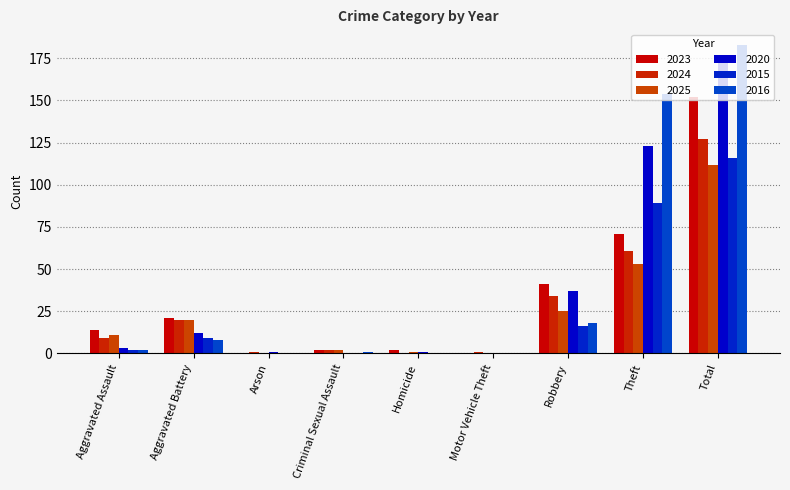

The 2025 series shows 74 at Motor Vehicle Theft. True or false?

False